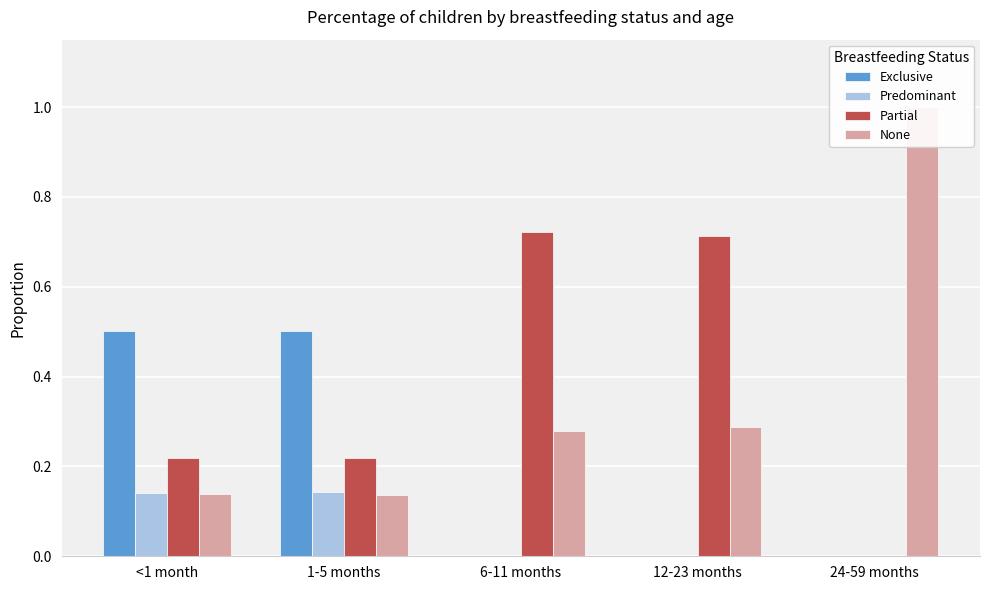

What is the difference between the second highest and minimum values in the Exclusive series?

0.5